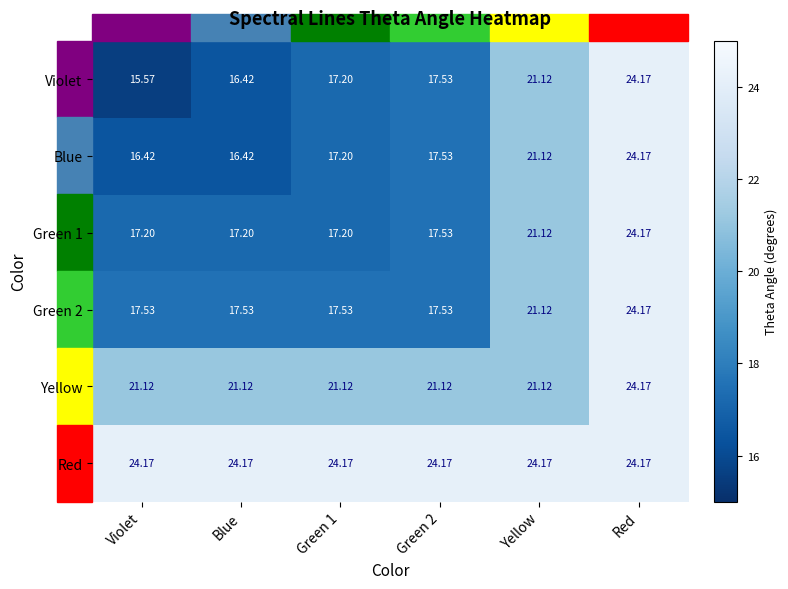

Is the value of Yellow at Violet greater than the value of Red at Violet?

No